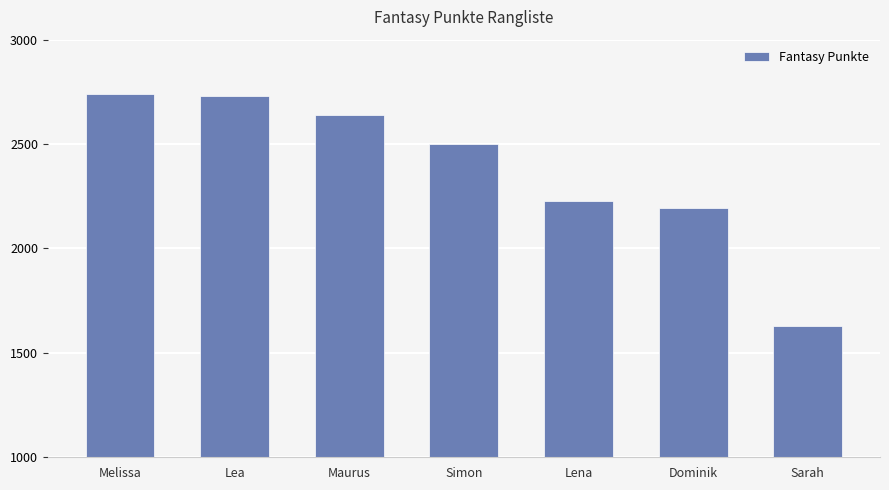

What is the maximum value shown in the chart?

2739